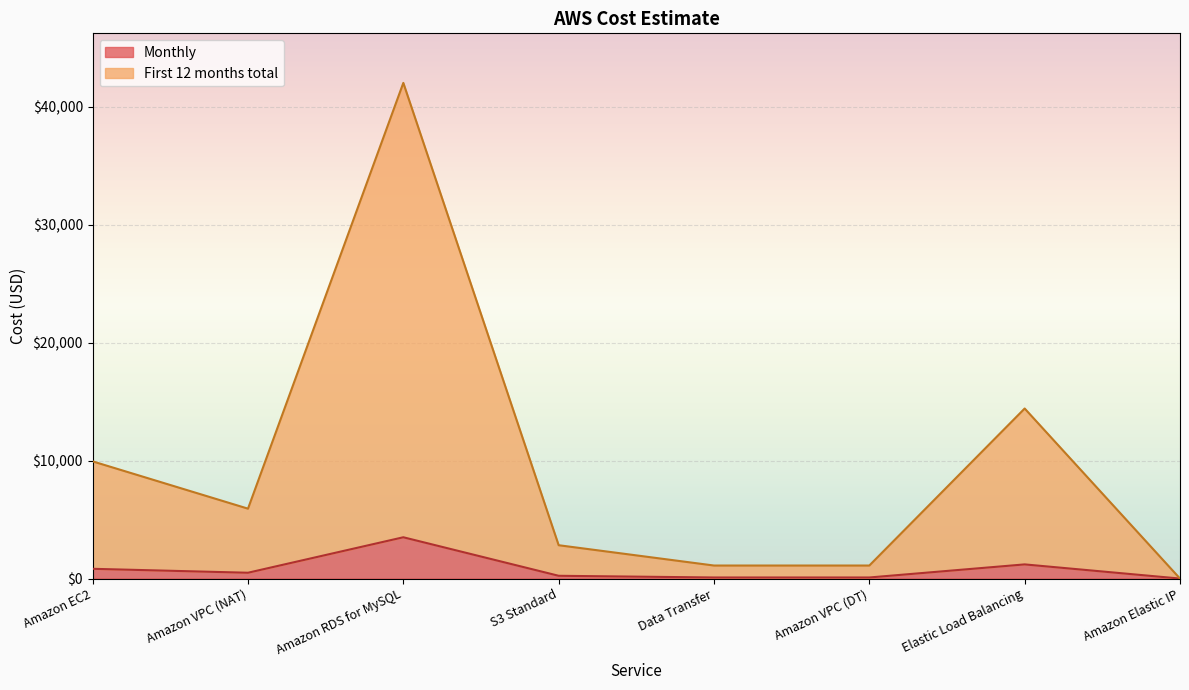

The First 12 months total series shows 9930.0 at Amazon EC2. True or false?

True